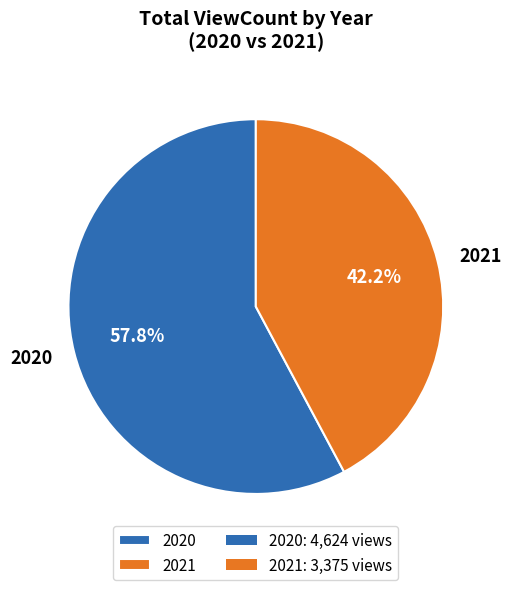

Rank the categories by value from highest to lowest.

2020, 2021